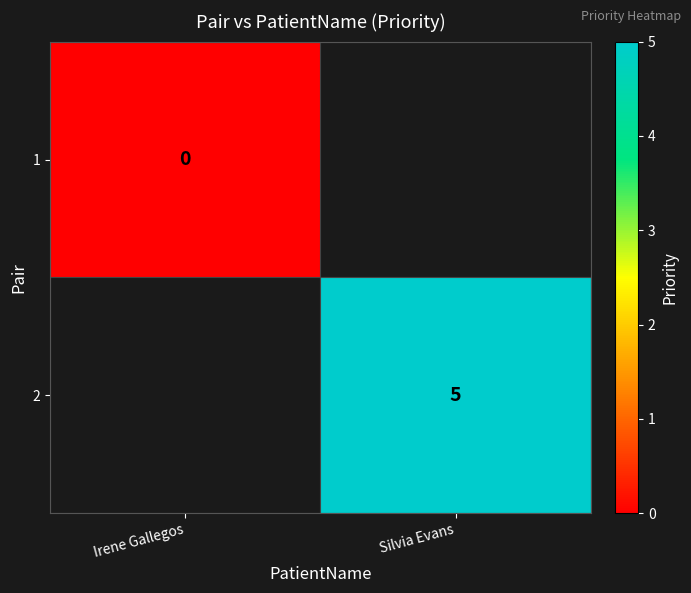

True or false: 2 has a value of 6.7 at Silvia Evans.

False